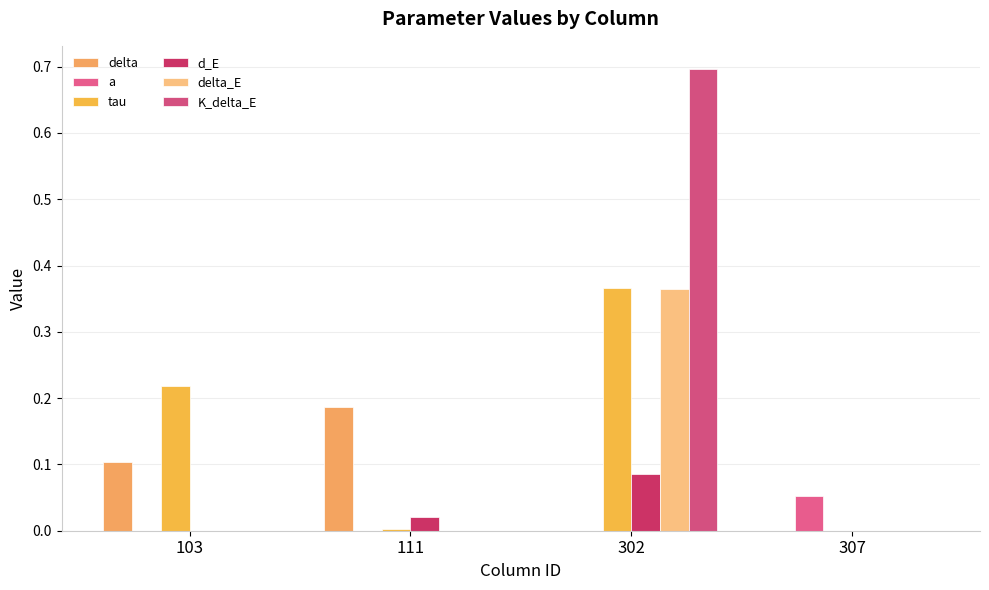

True or false: tau has a value of 0.4 at 302.

True